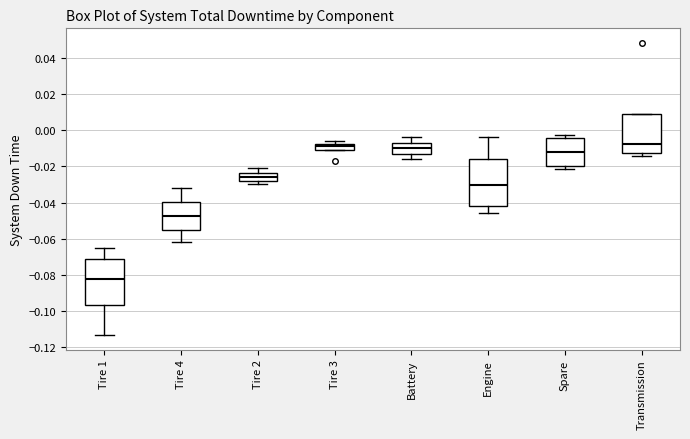

Reading left to right, transcribe this box plot: for each box, give where its median line is, the range the box spans, and where its two whiskers end, as read against the y-axis. The values are not printed on the chart, so give them approximately, as read against the axis.

Tire 1: median -0.082, box -0.096 to -0.072, whiskers -0.114 to -0.066
Tire 4: median -0.048, box -0.054 to -0.040, whiskers -0.062 to -0.032
Tire 2: median -0.026, box -0.028 to -0.024, whiskers -0.030 to -0.020
Tire 3: median -0.008 (just below the box's upper edge), box -0.012 to -0.008, whiskers -0.012 to -0.006
Battery: median -0.010, box -0.014 to -0.008, whiskers -0.016 to -0.004
Engine: median -0.030, box -0.042 to -0.016, whiskers -0.046 to -0.004
Spare: median -0.012, box -0.020 to -0.004, whiskers -0.022 to -0.002
Transmission: median -0.008, box -0.012 to 0.010, whiskers -0.014 to 0.010